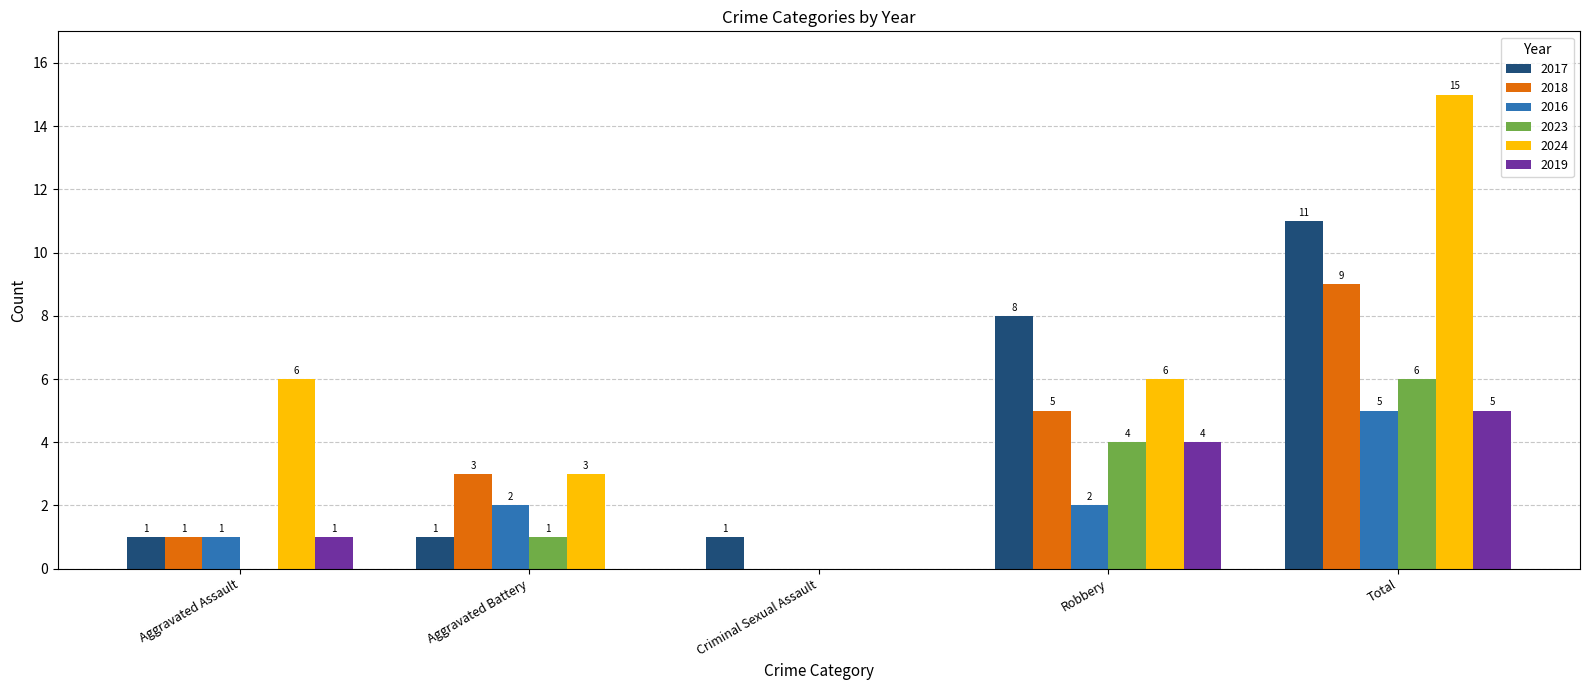

The 2024 series shows 5 at Aggravated Battery. True or false?

False